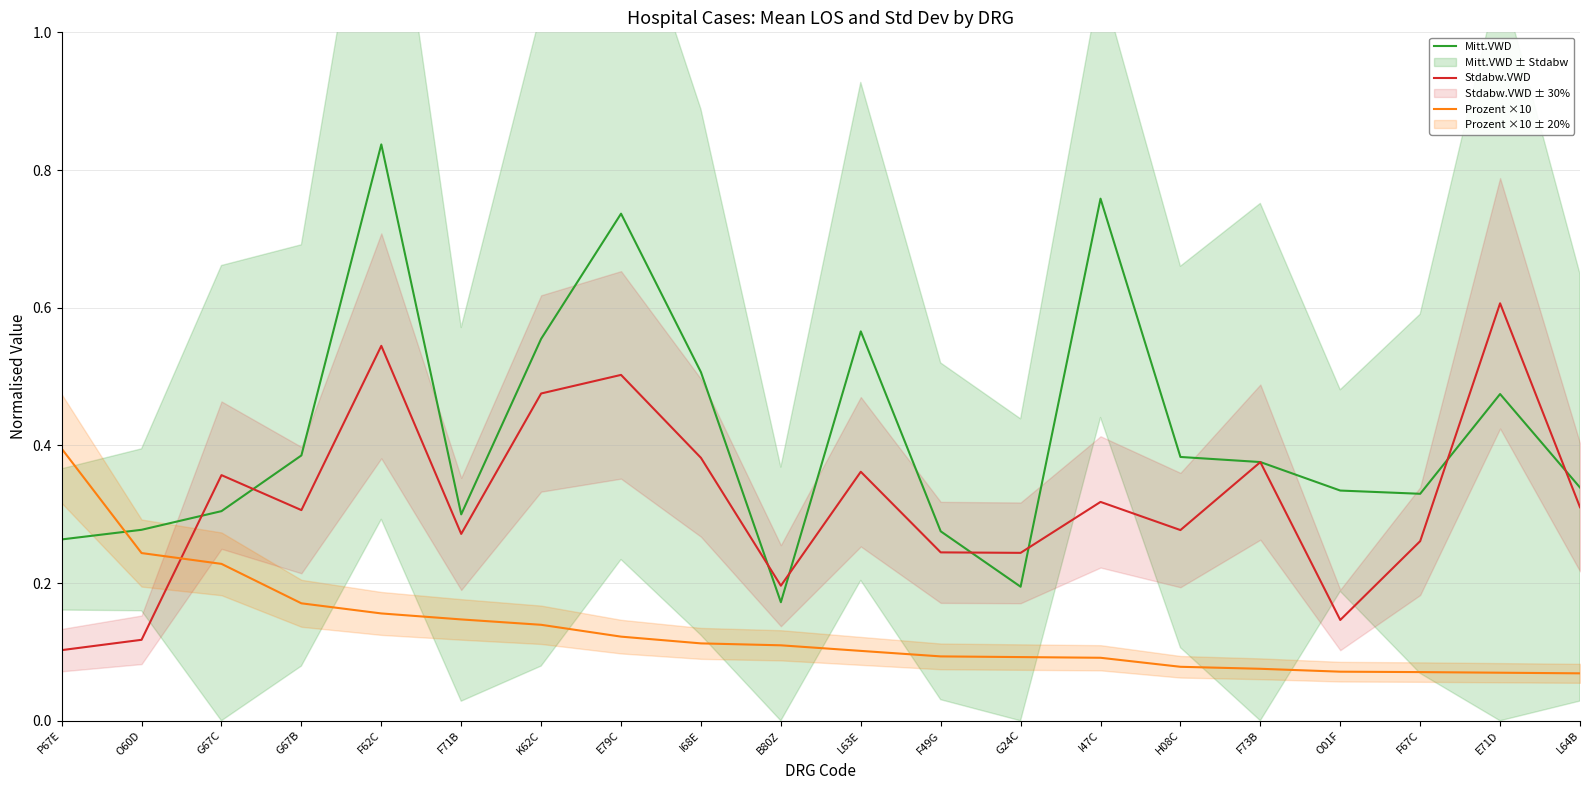

Does the chart have visible grid lines?

Yes